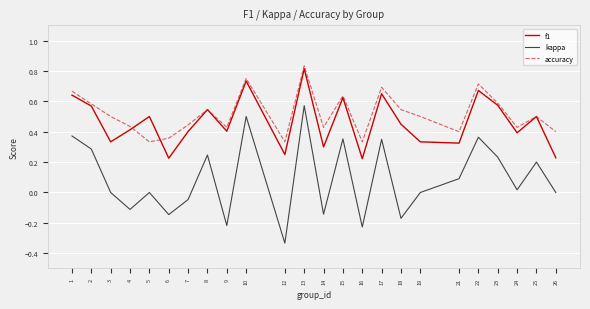

At 26, list the series in order from largest to smallest.

accuracy, f1, kappa